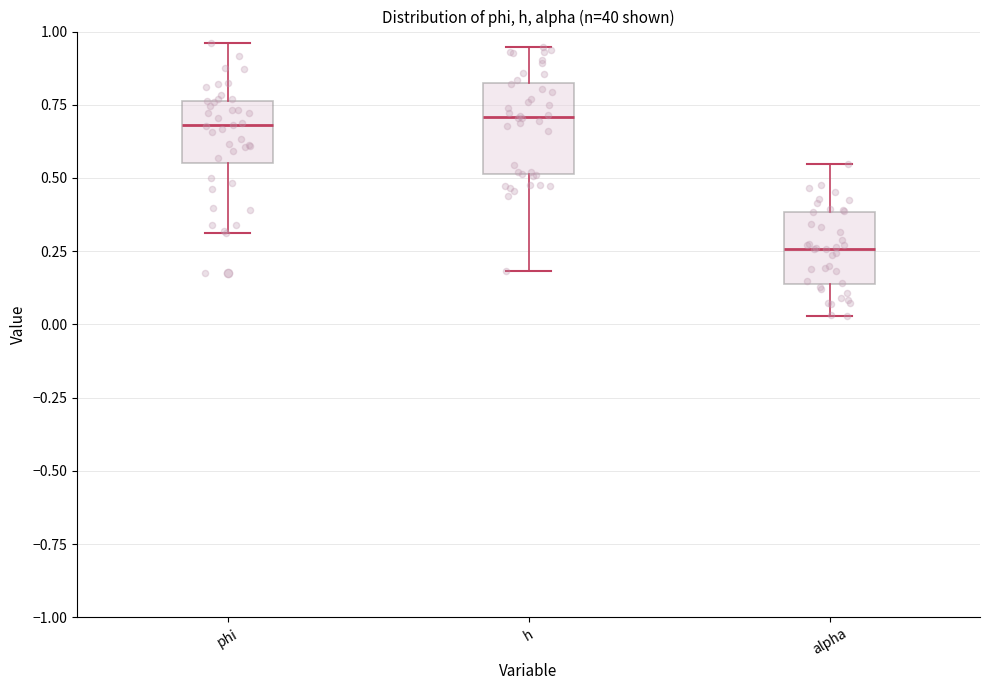

Where does the upper whisker of the box for h end on the y-axis? The values are not printed on the chart, so give them approximately, as read against the axis.

0.95